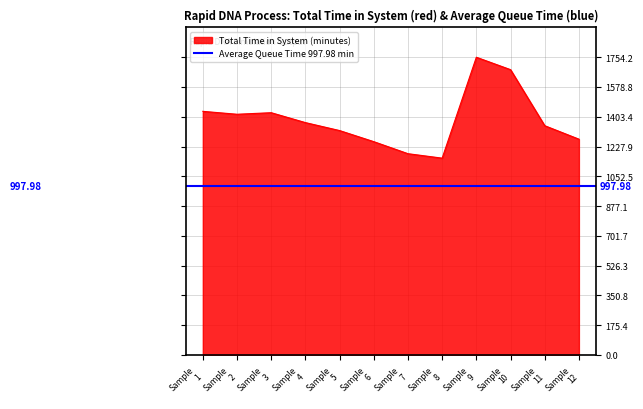

What is the value of the 12th point from the left?

1271.3